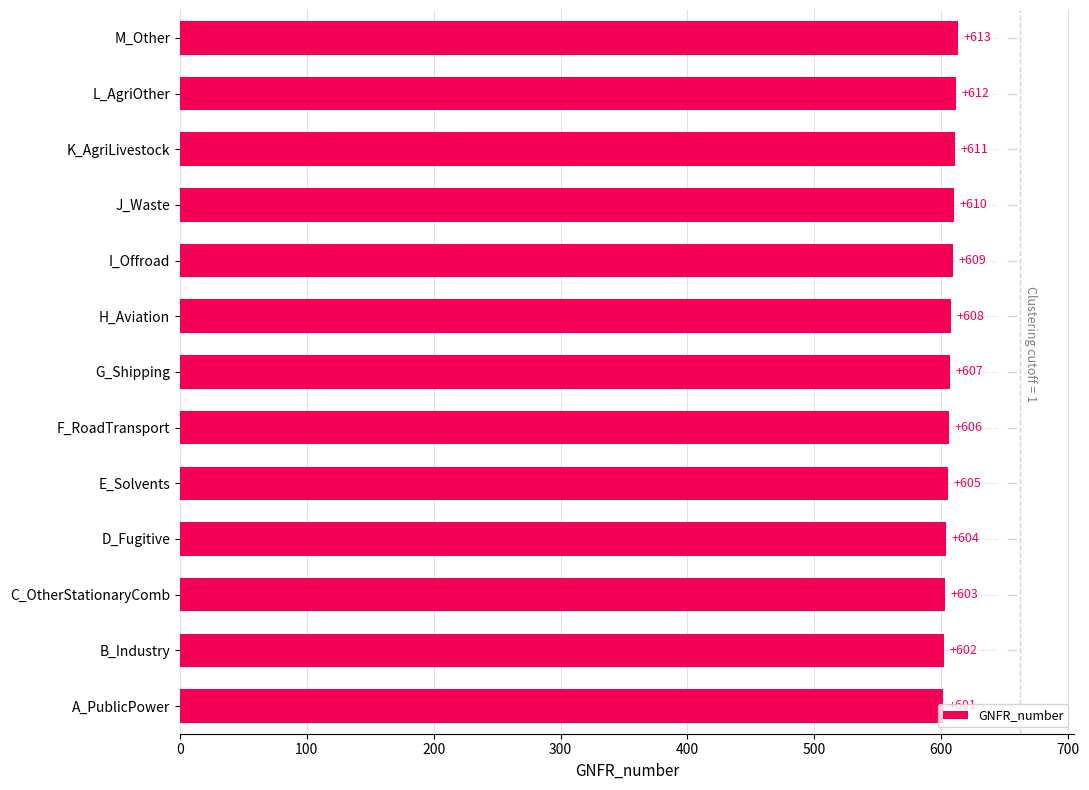

List the labels in order of value, smallest first.

A_PublicPower, B_Industry, C_OtherStationaryComb, D_Fugitive, E_Solvents, F_RoadTransport, G_Shipping, H_Aviation, I_Offroad, J_Waste, K_AgriLivestock, L_AgriOther, M_Other